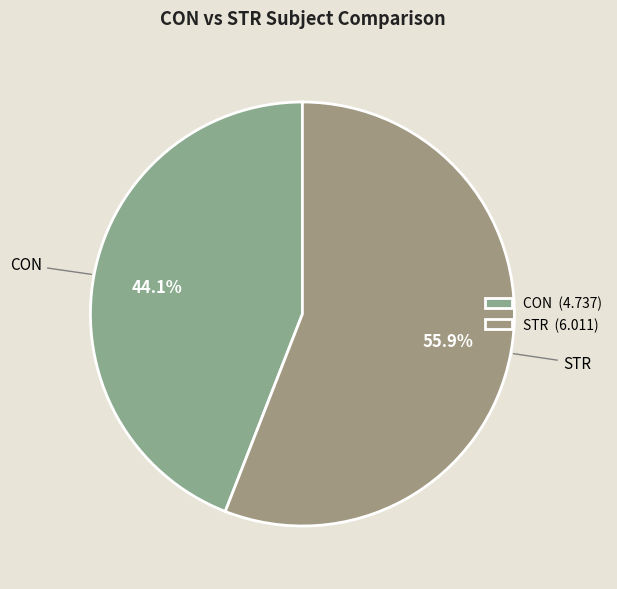

How many segments does this pie chart have?

2